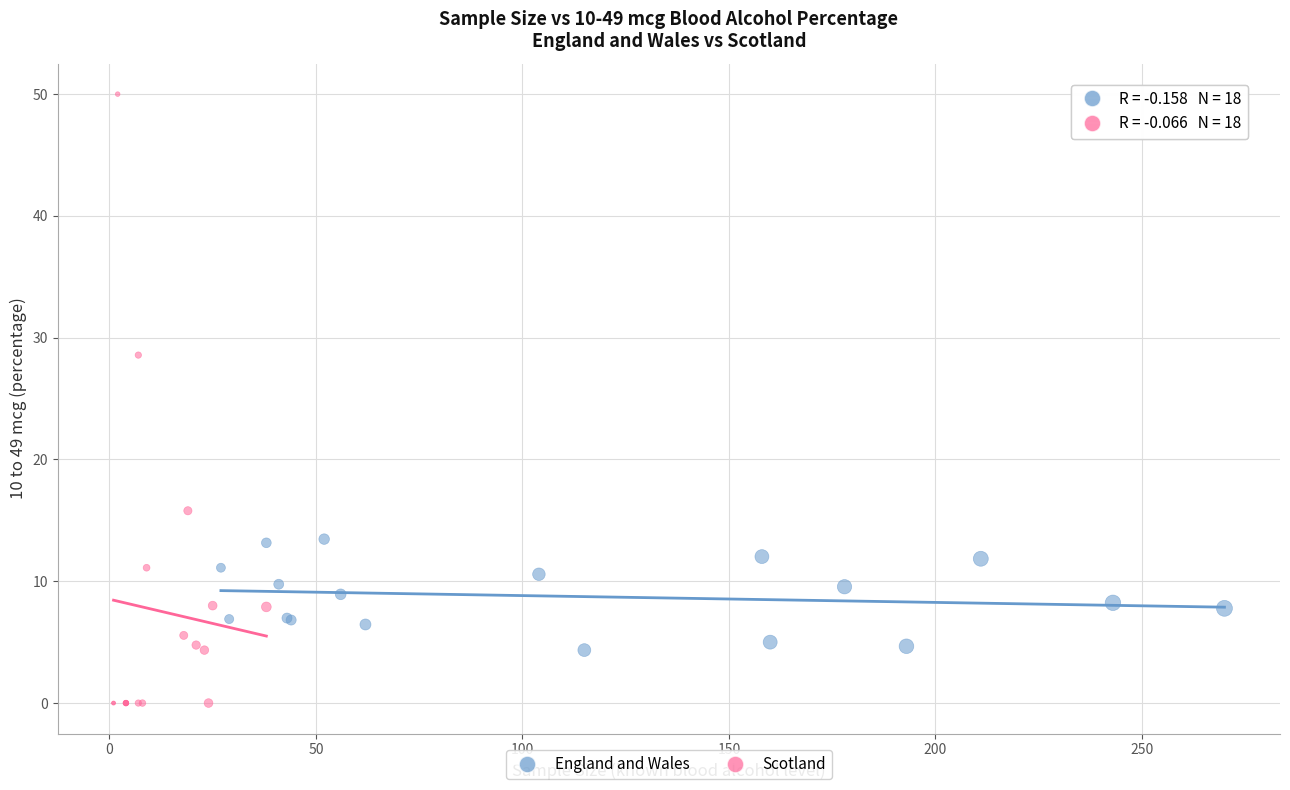

Which series has the widest spread of Y values?

Scotland